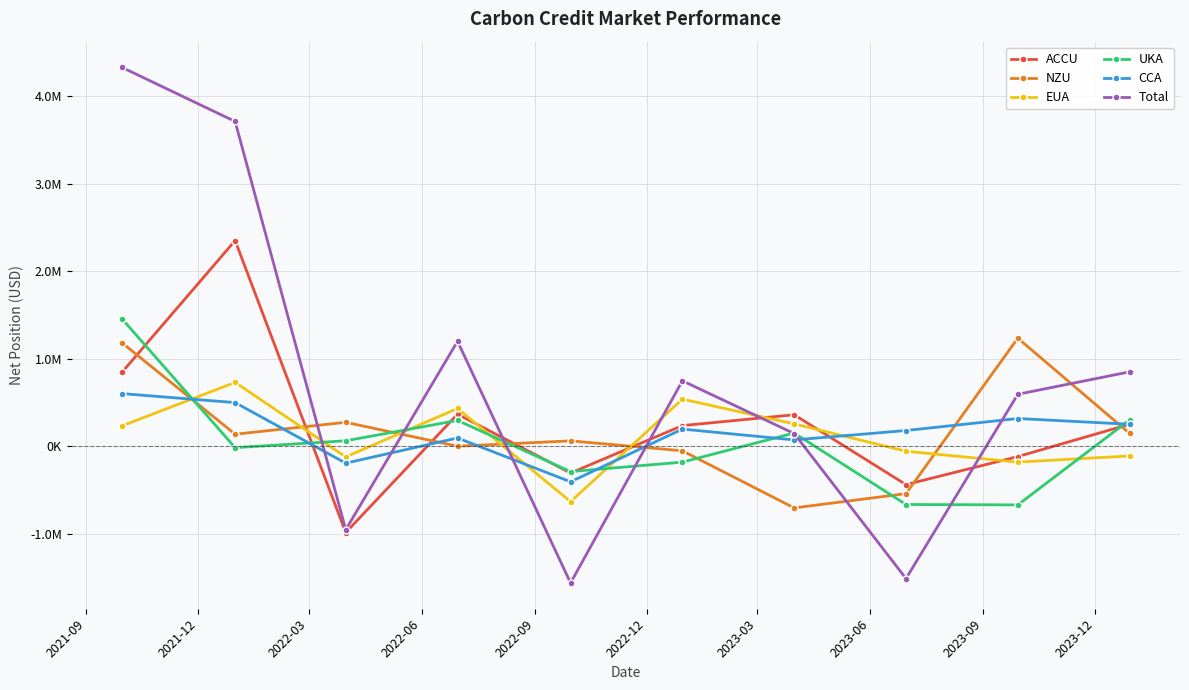

Is this an area chart (filled region under the line)?

No